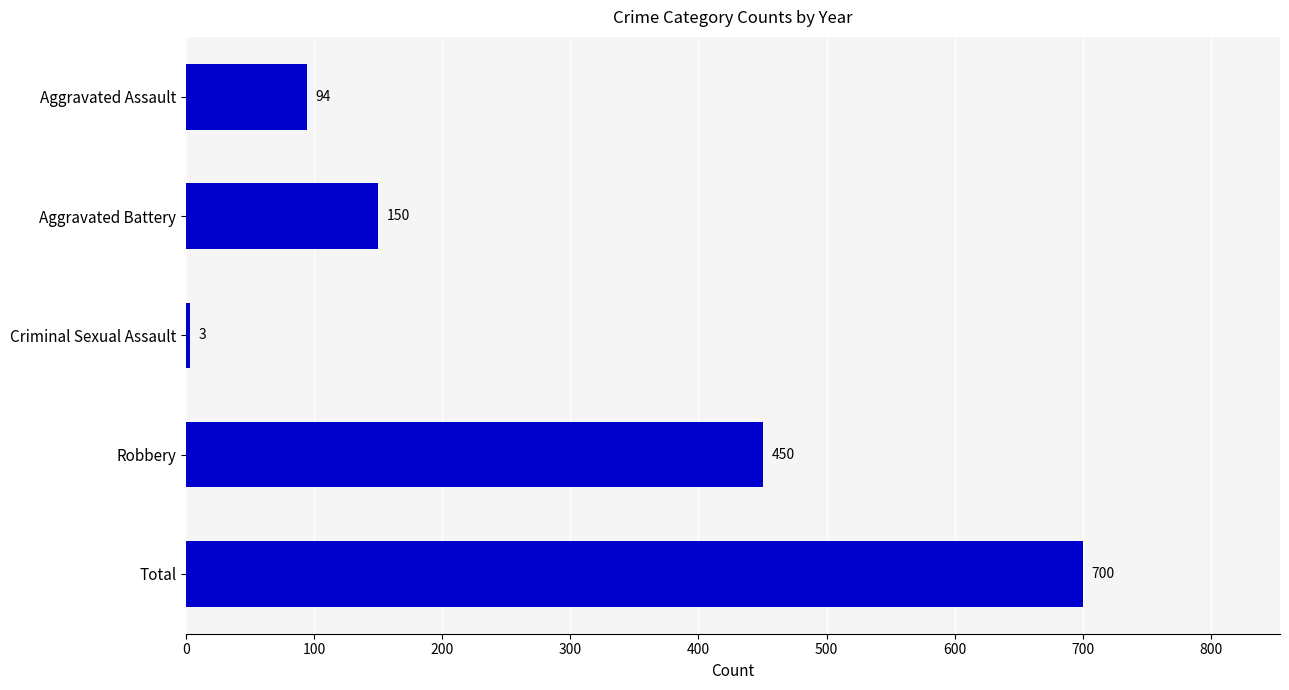

List the labels in order of value, largest first.

Total, Robbery, Aggravated Battery, Aggravated Assault, Criminal Sexual Assault